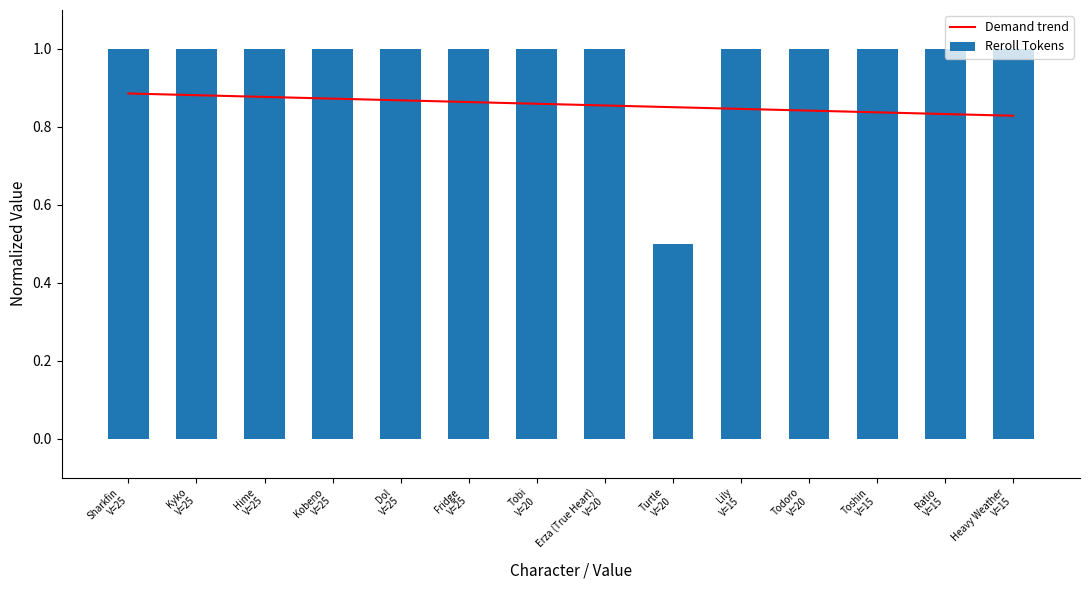

Which series has the largest range (max minus min)?

Reroll Tokens